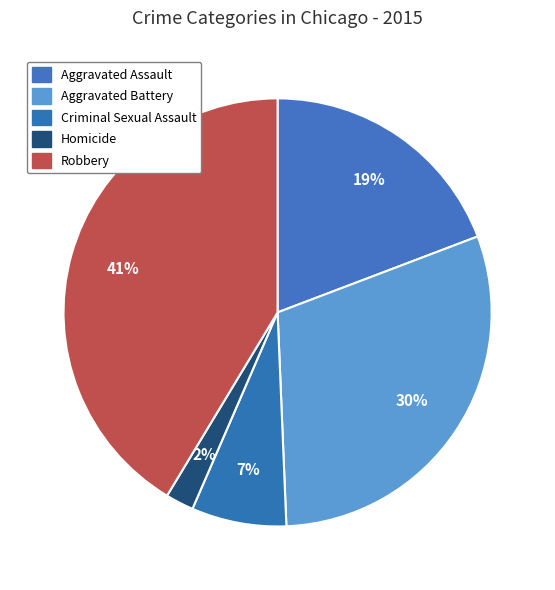

How many segments does this pie chart have?

5